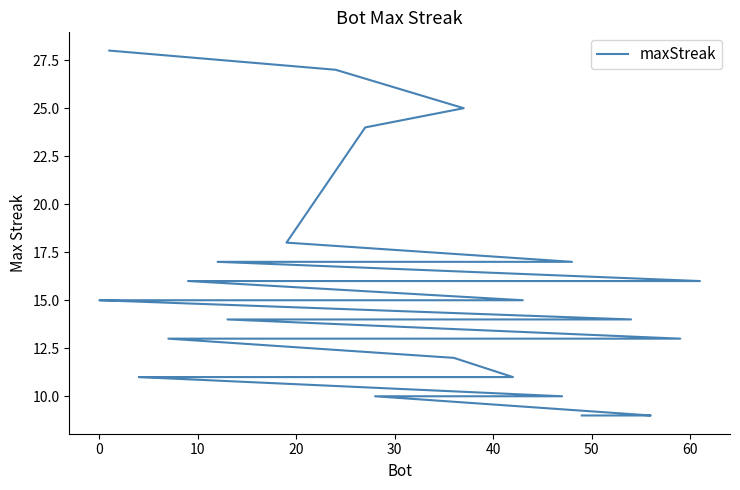

What is the smallest value displayed?

9